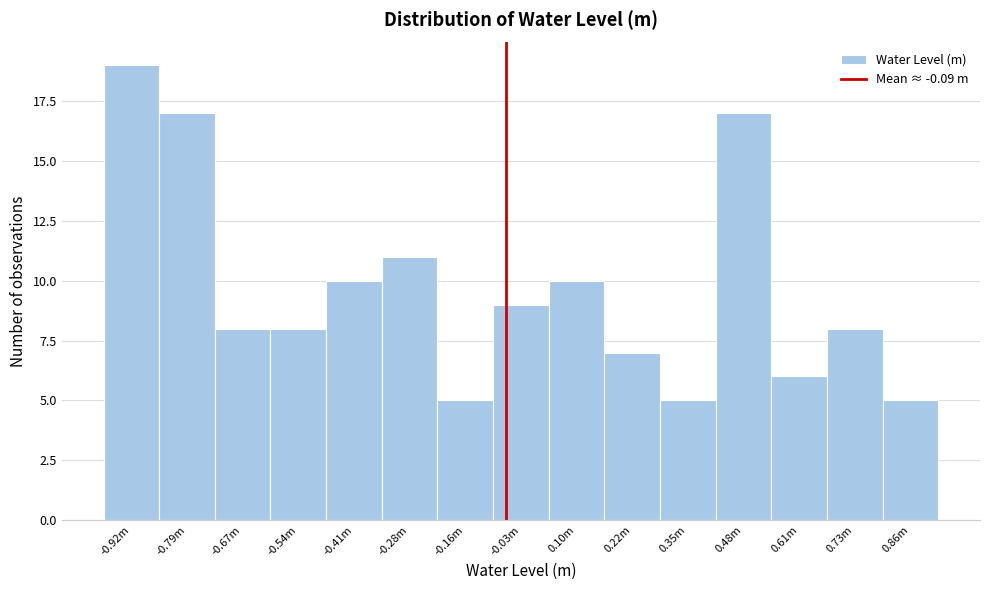

Reading left to right, transcribe all the data shown in this chart.

19	17	8	8	10	11	5	9	10	7	5	17	6	8	5